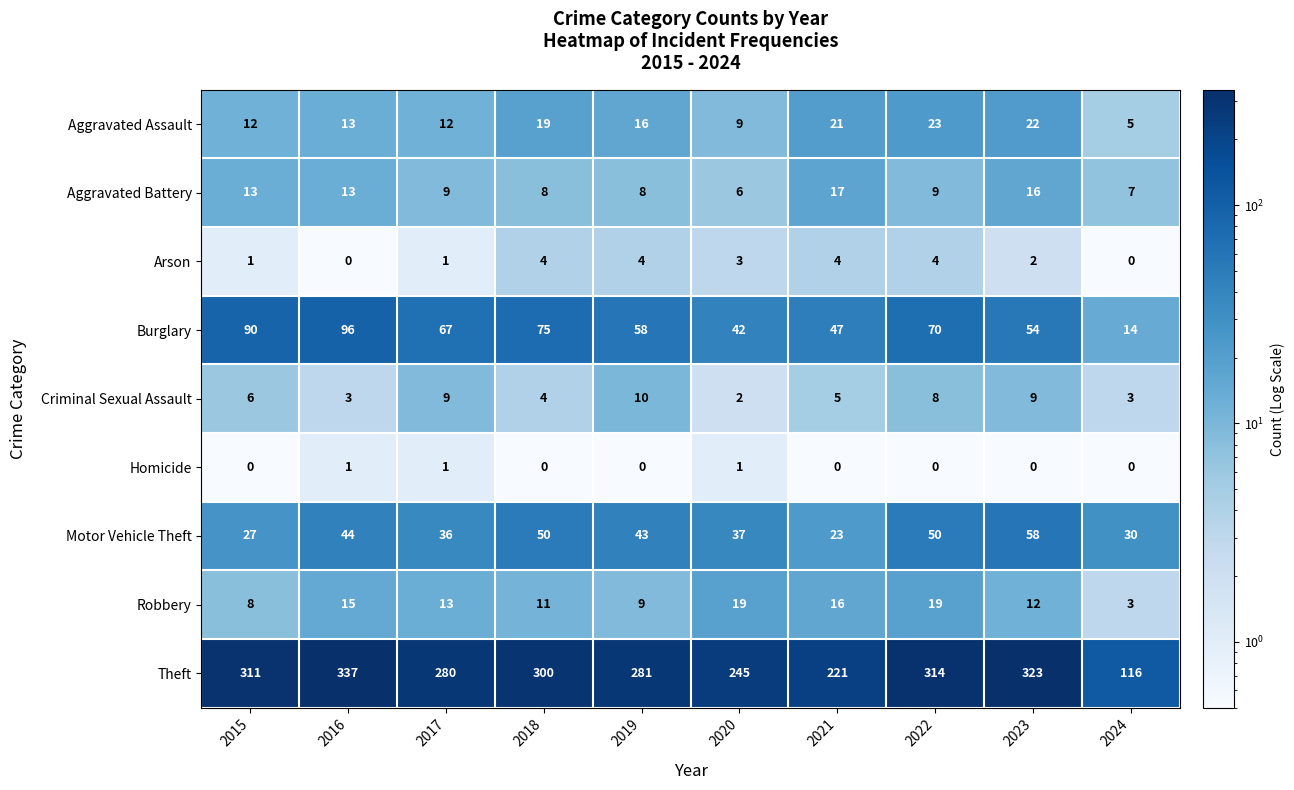

Which category has the highest value across all series?

2016